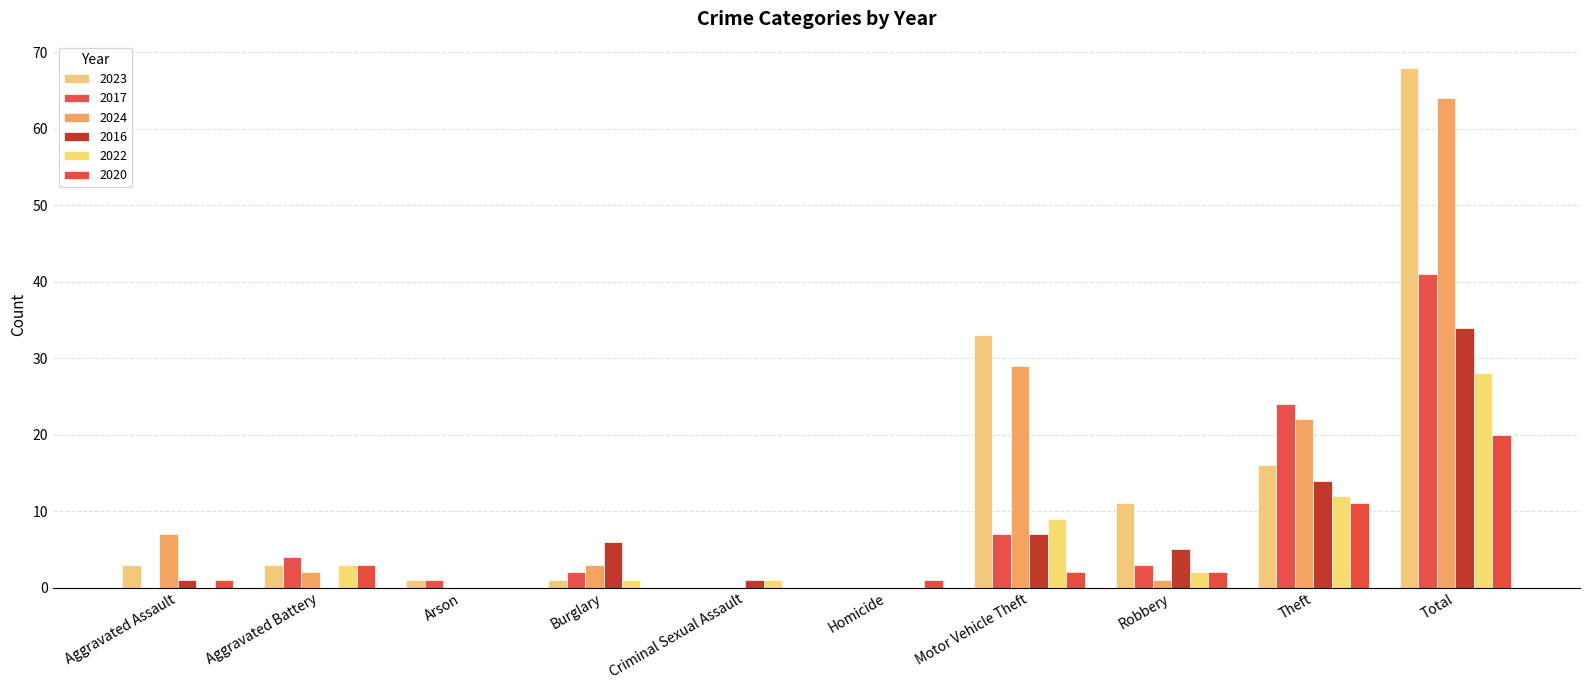

What is the label of the 2nd bar from the right?

Theft